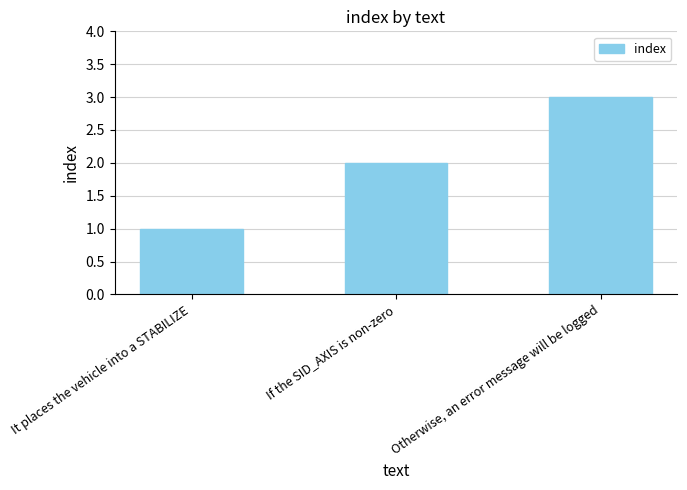

What is the greatest value displayed?

3